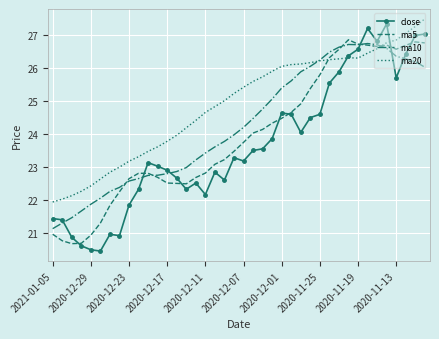

List the series in order of their overall mean, lowest first.

close, ma5, ma10, ma20